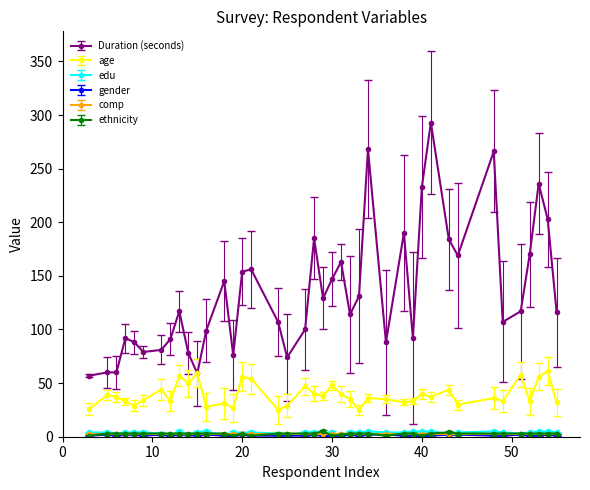

What is the sum of all Duration (seconds) values?

5374